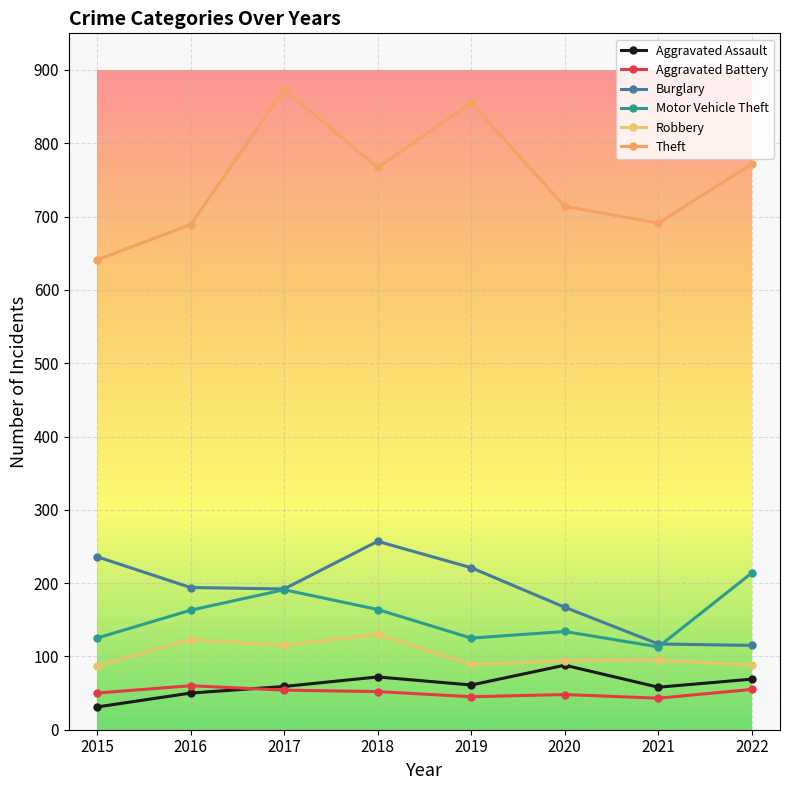

How many interior local peaks does the Robbery series have?

3